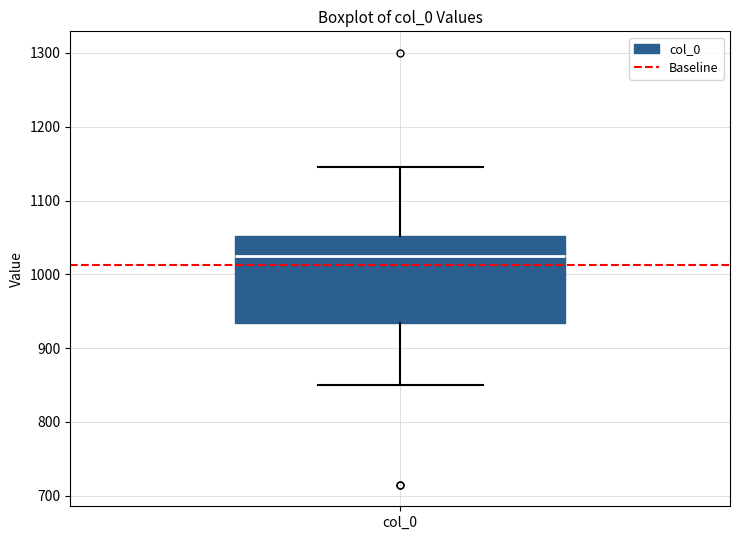

Transcribe this box plot: give where the median line is, the range the box spans, and where the two whiskers end, as read against the y-axis. The values are not printed on the chart, so give them approximately, as read against the axis.

median 1030, box 930 to 1050, whiskers 850 to 1150